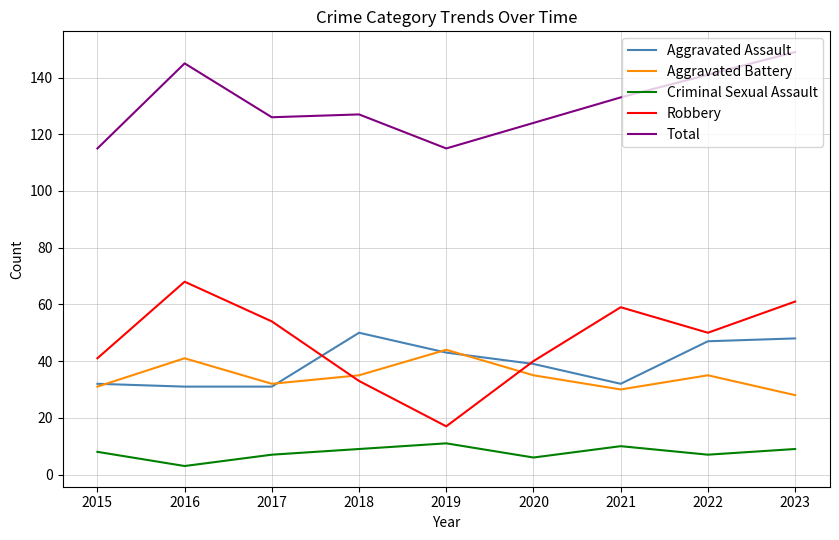

Which series has the largest range (max minus min)?

Robbery